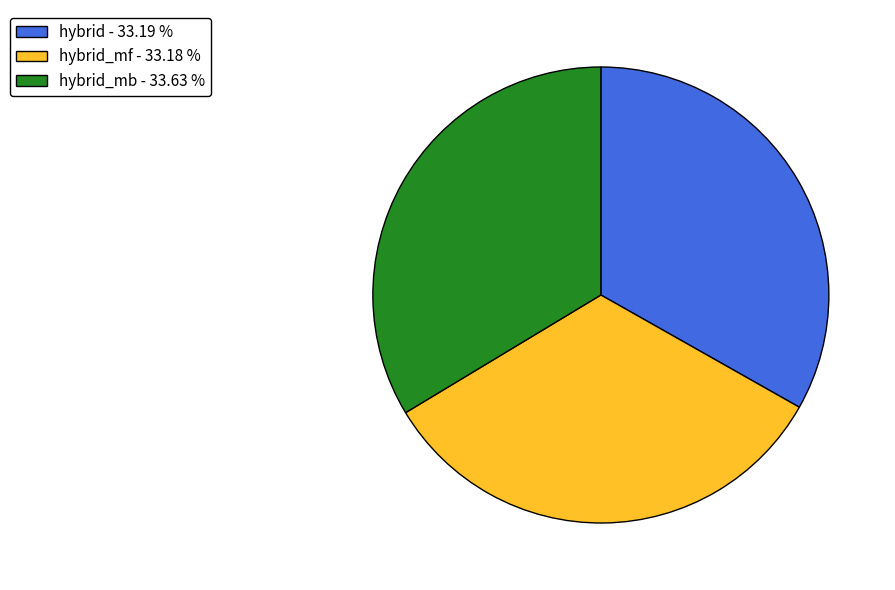

What is the ratio of the value at hybrid_mf - 33.18 % to the value at hybrid - 33.19 %?

1.0